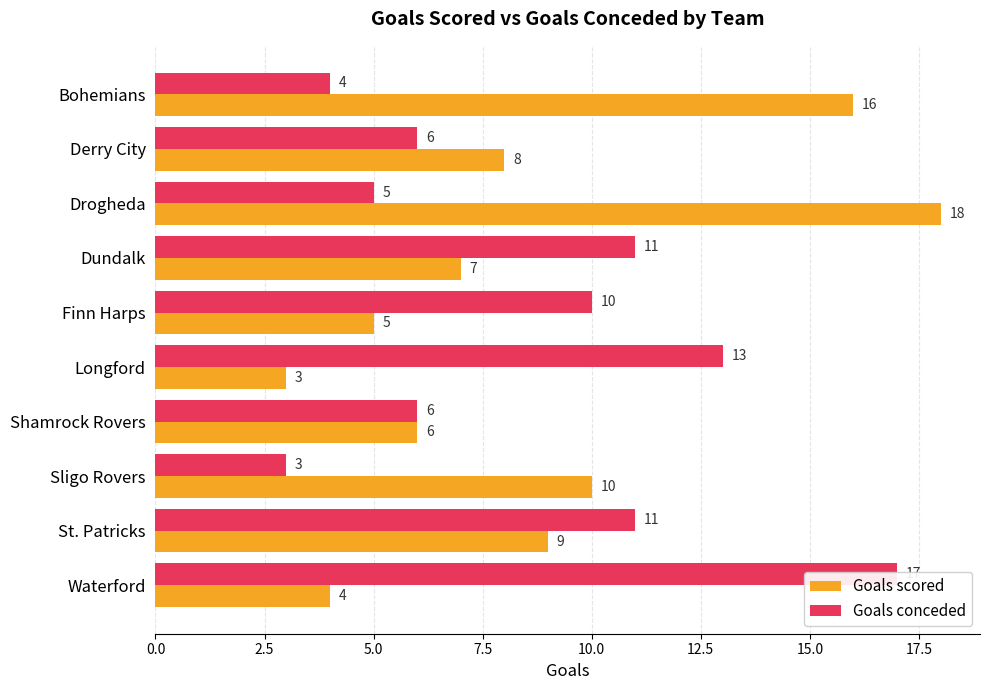

Is it true that Goals conceded equals 17 at St. Patricks?

False